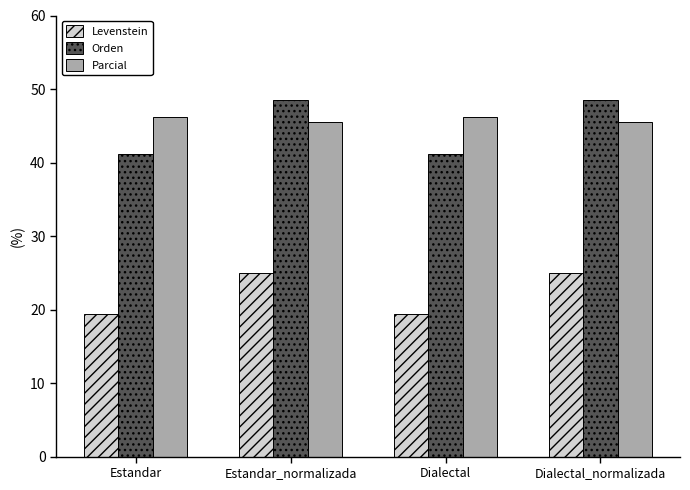

How many groups of bars are there?

4